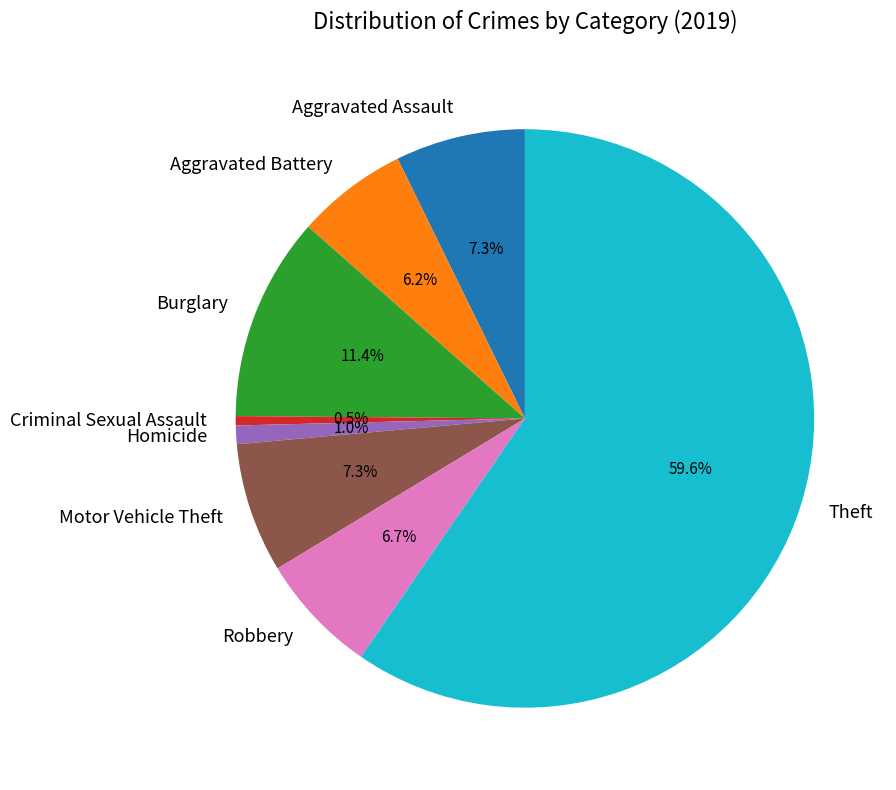

Is it true that Aggravated Assault is 1% of the pie?

False